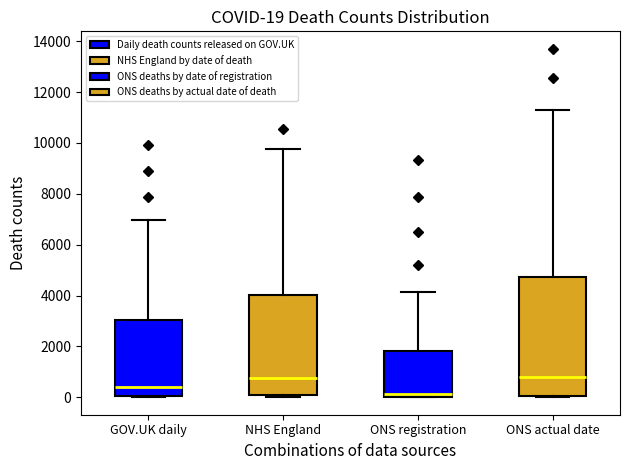

Which box is the tallest, from its lower edge to its upper edge?

ONS actual date